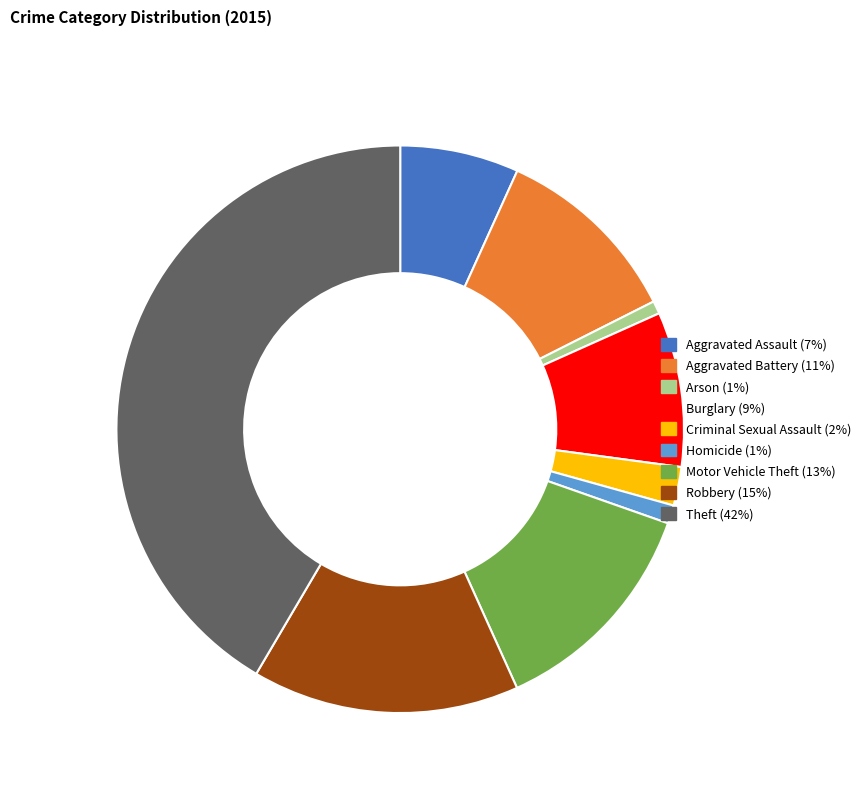

Combined, do Aggravated Assault and Theft account for over 50%?

No